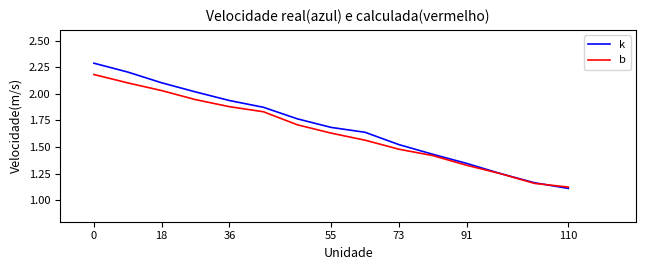

List the series in order of their peak value, lowest first.

b, k